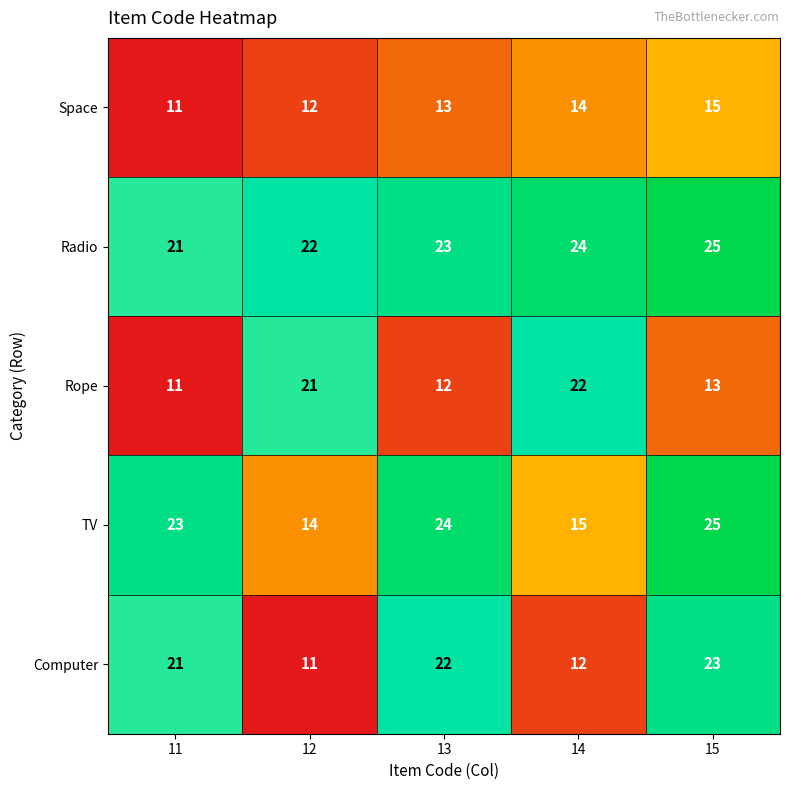

Which series changed the most between 12 and 15?

Computer